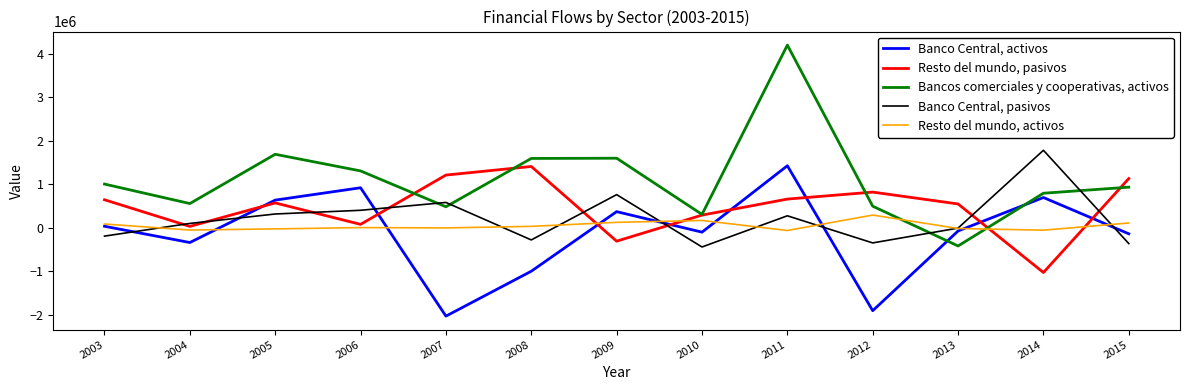

Does the chart display data point markers on the line(s)?

No